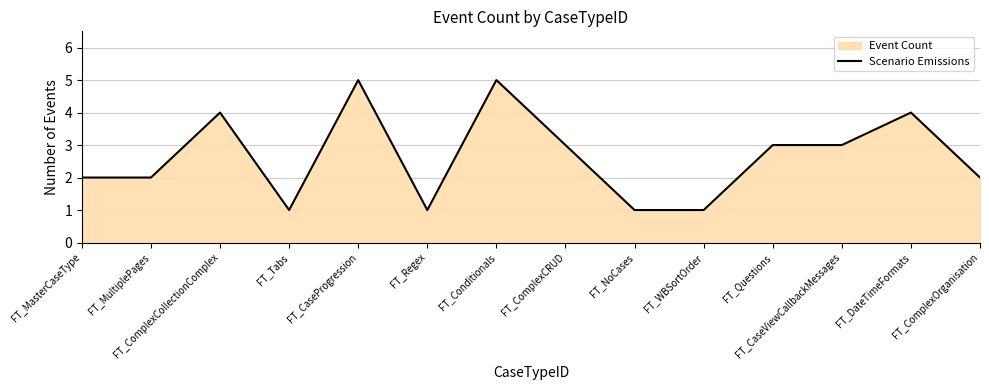

List the labels in order of value, largest first.

FT_CaseProgression, FT_Conditionals, FT_ComplexCollectionComplex, FT_DateTimeFormats, FT_ComplexCRUD, FT_Questions, FT_CaseViewCallbackMessages, FT_MasterCaseType, FT_MultiplePages, FT_ComplexOrganisation, FT_Tabs, FT_Regex, FT_NoCases, FT_WBSortOrder